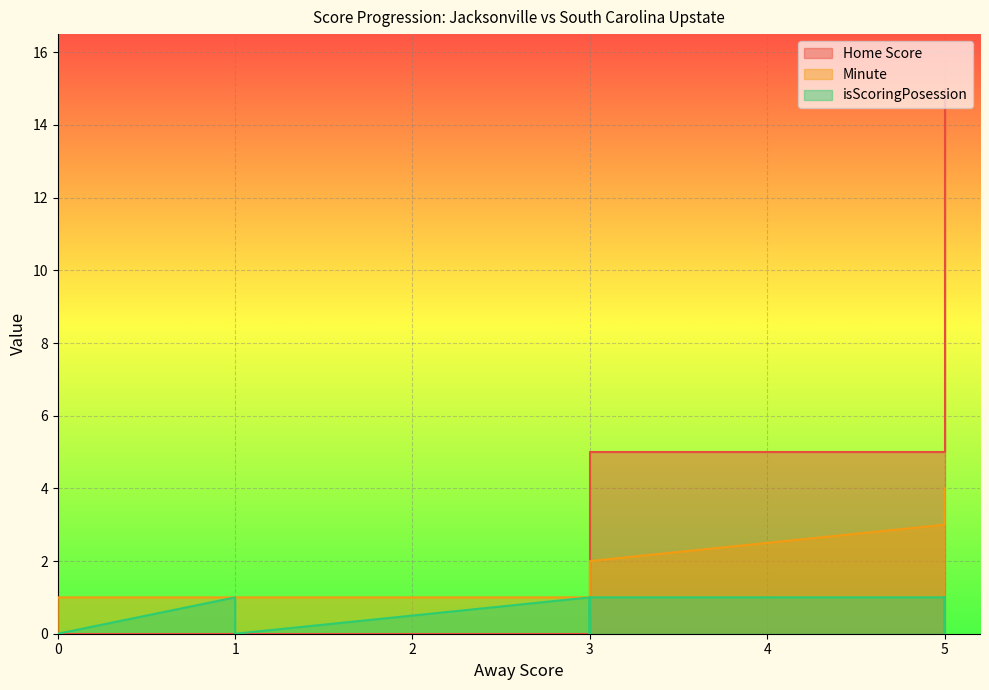

At which category is the sum across all series the highest?

5